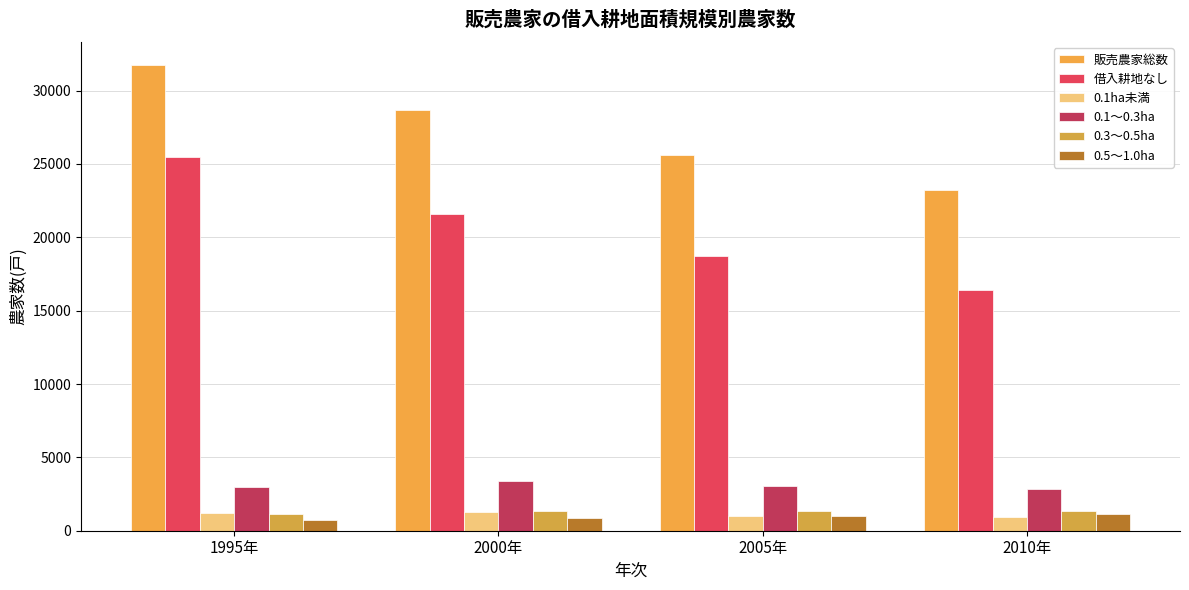

The value of 借入耕地なし(戸) at 2010年 is 28005. True or false?

False